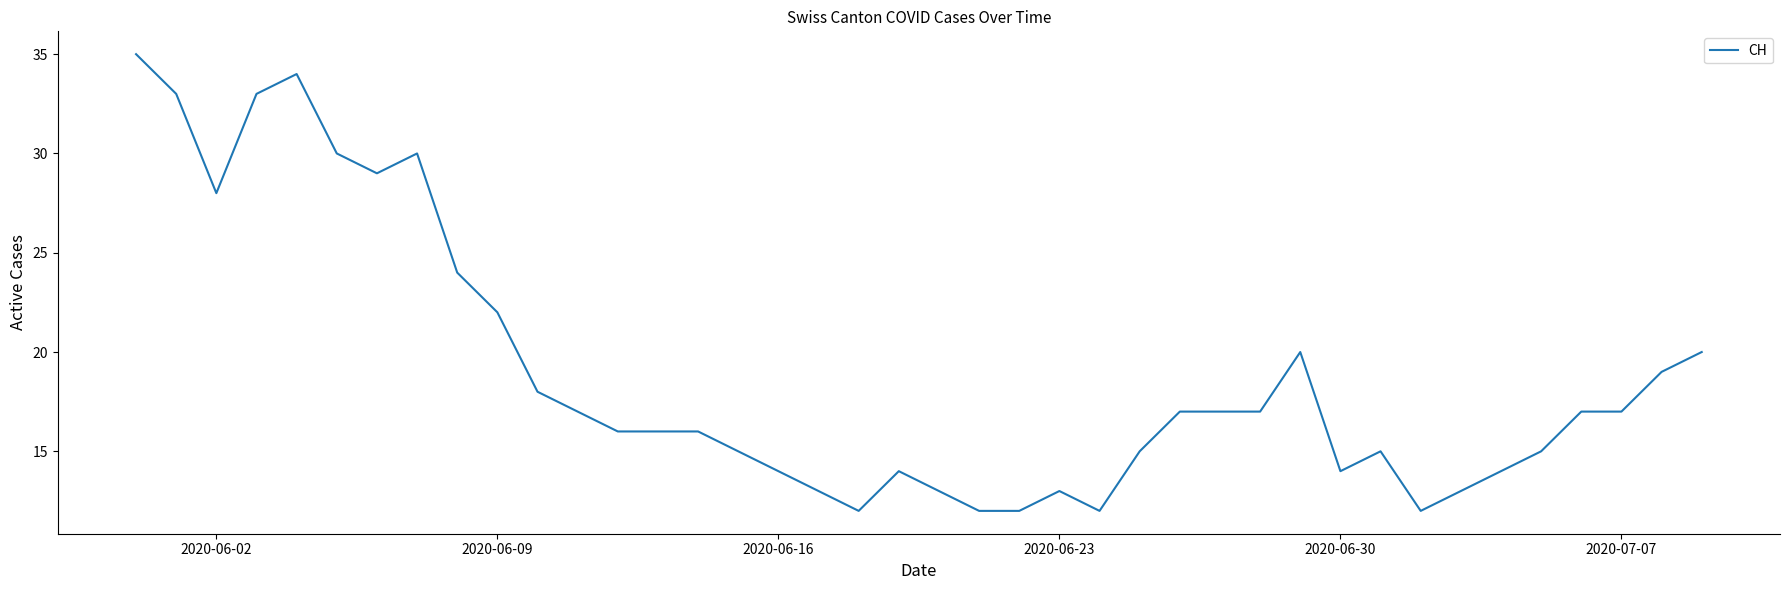

What is the minimum value shown in the chart?

12